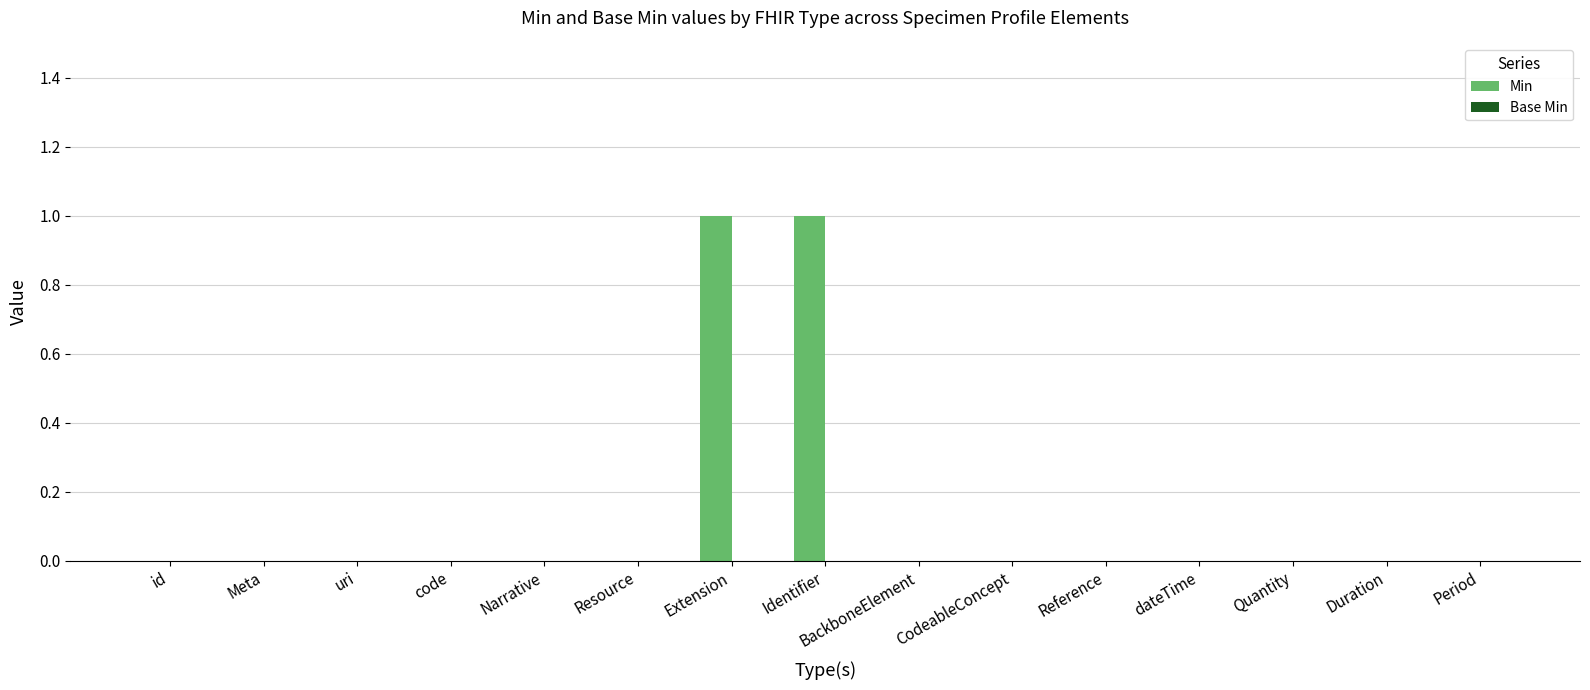

The chart shows a value of 0 at BackboneElement. True or false?

True